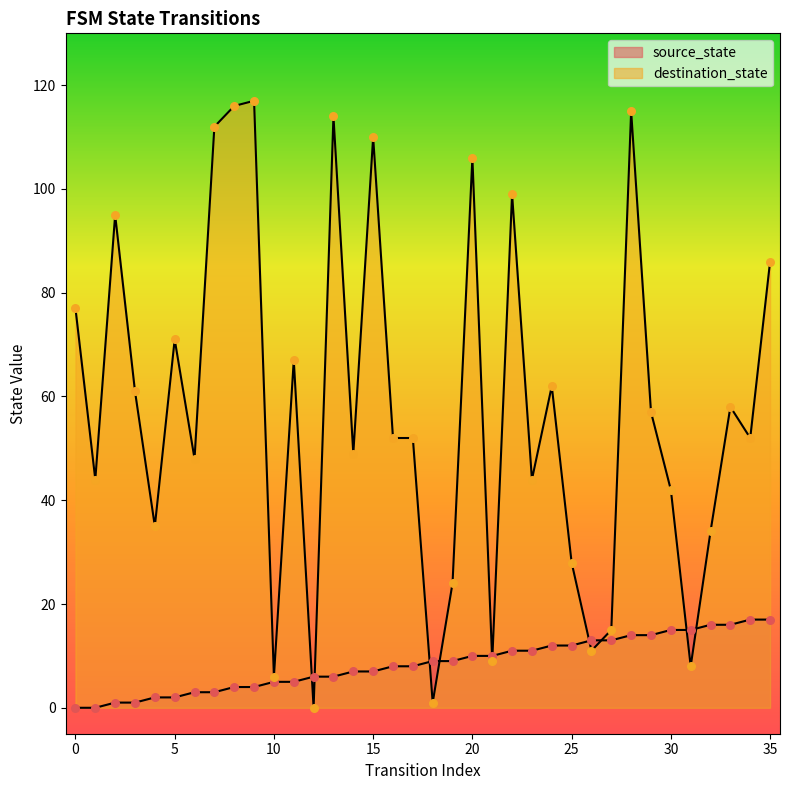

What are all the series names shown in the legend?

source_state, destination_state